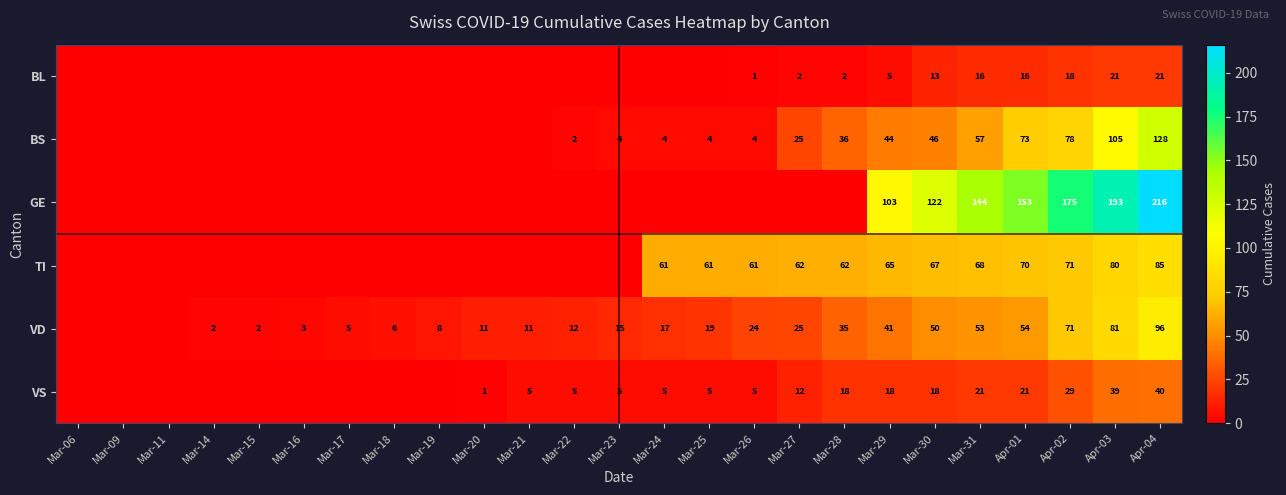

How many data points does each series have?

25